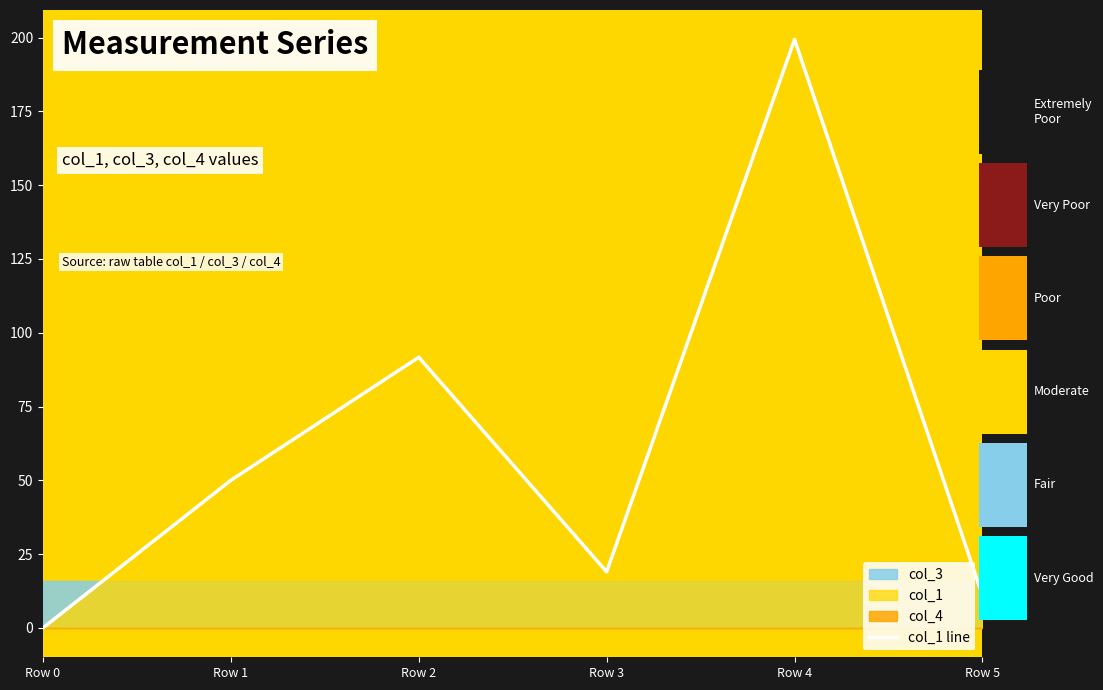

What is the approximate value at Row 5?

11.0